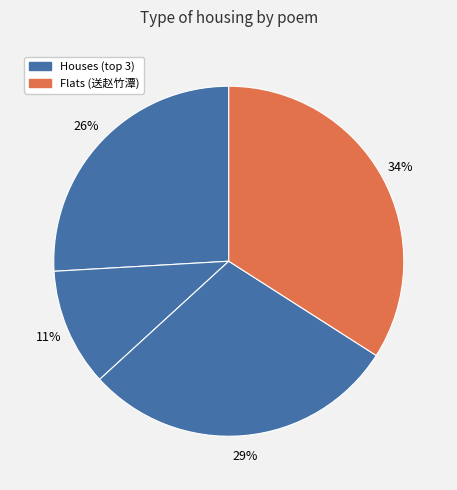

Count the number of slices in the pie.

4